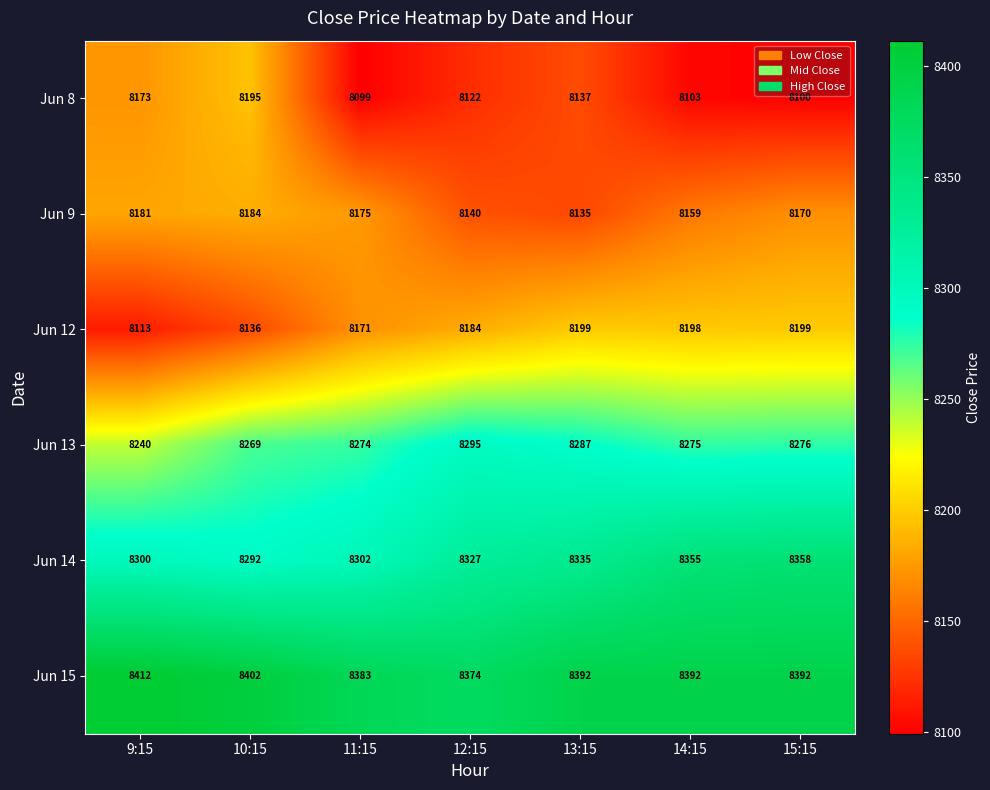

What is the difference between the Jun 14 values at 12:15 and 14:15?

28